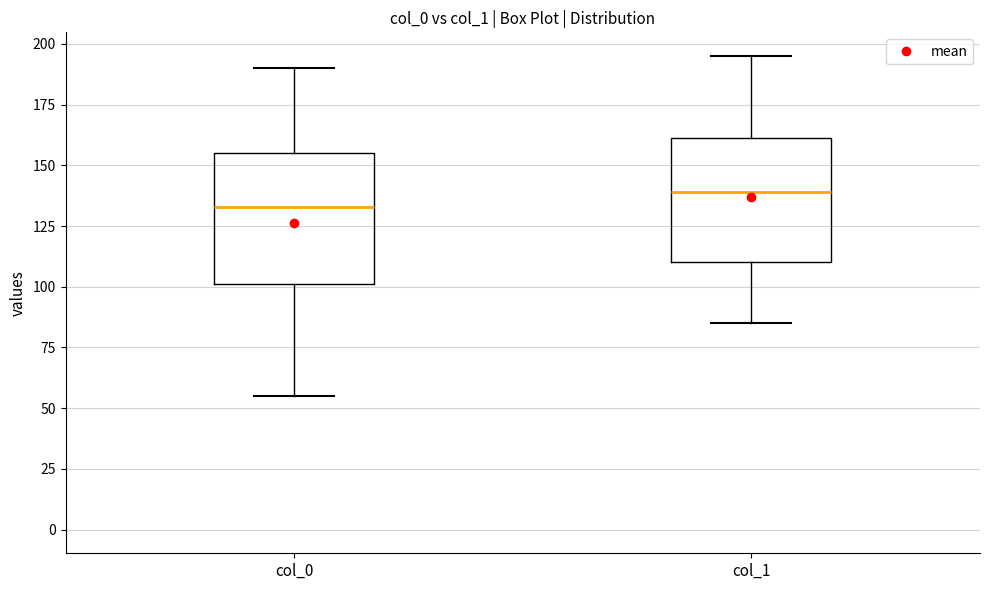

Reading left to right, read every box against the y-axis: the position of its median line, the range the box covers, and the ends of its whiskers. The values are not printed on the chart, so give them approximately, as read against the axis.

col_0: median 135, box 100 to 155, whiskers 55 to 190
col_1: median 140, box 110 to 160, whiskers 85 to 195